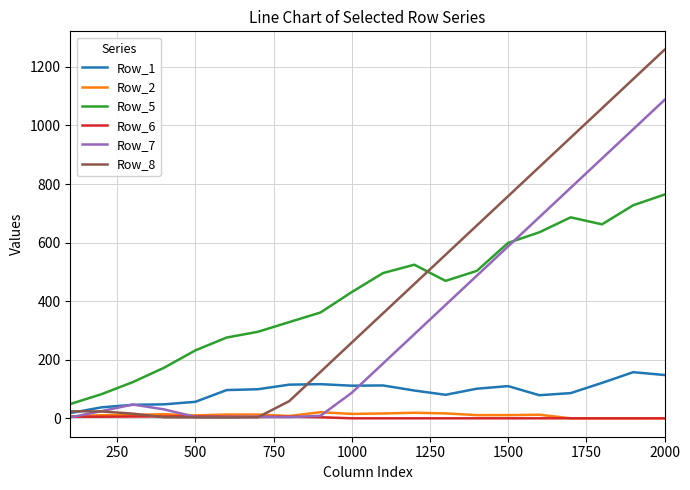

At how many categories does at least one series exceed 999?

3